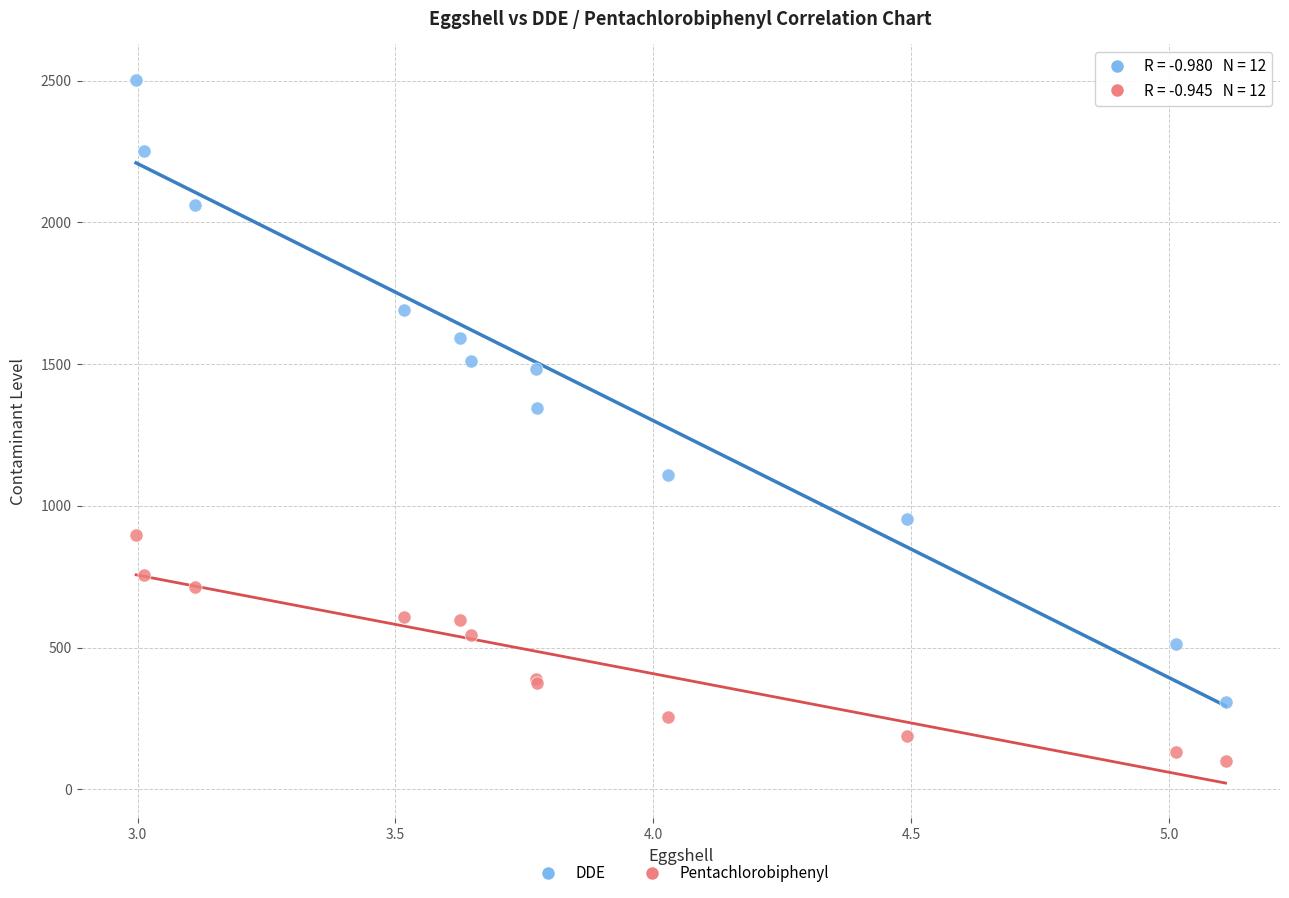

Which series contains the highest Y value?

DDE